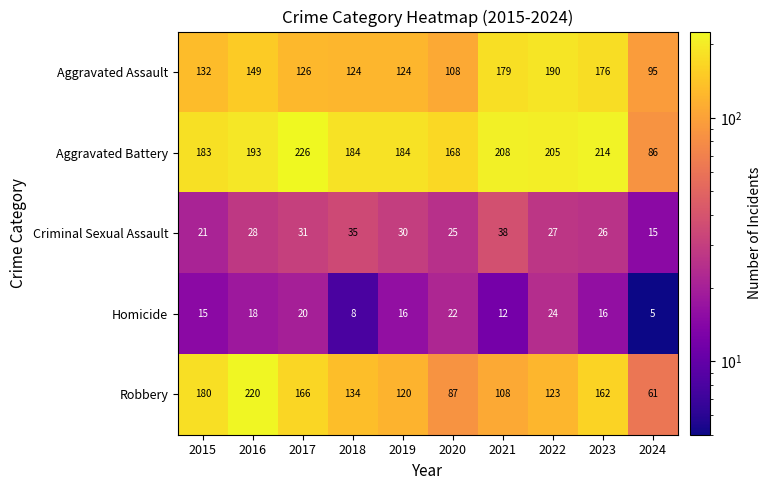

Which category has the highest value in the Robbery series?

2016